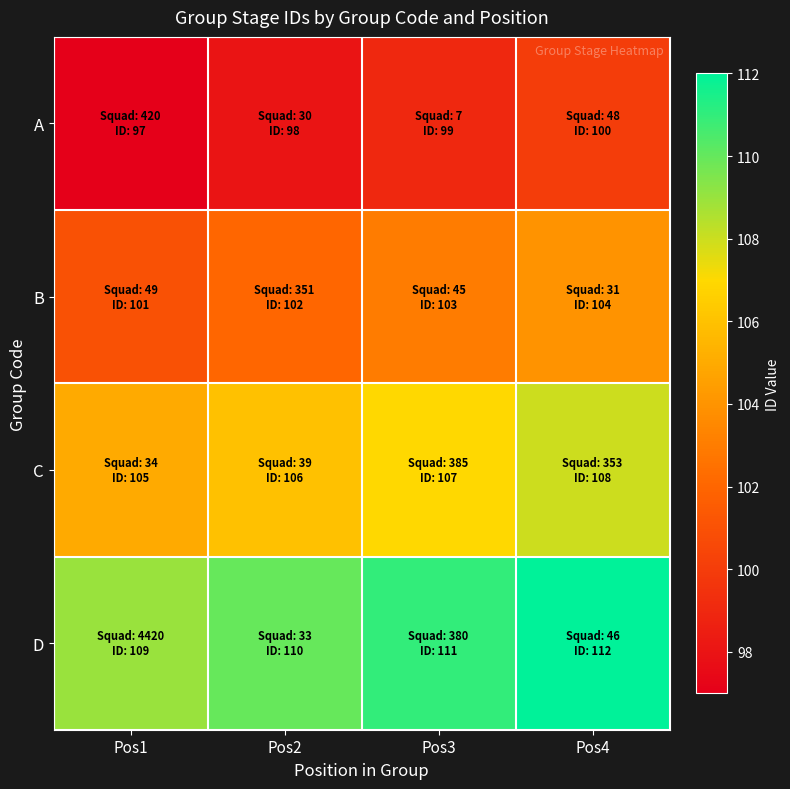

What is the greatest value displayed?

112